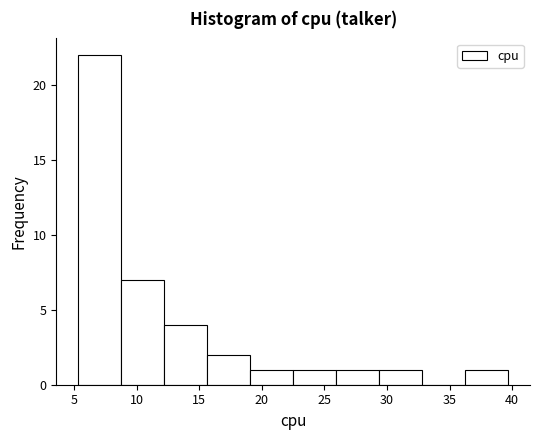

Reading left to right, list every bar in this chart as the range it spans on the x-axis followed by its height. Neither the bar edges nor the heights are printed on the chart, so give them approximately, as read against the axes.

5.5 to 8.5: 22
8.5 to 12.0: 7
12.0 to 15.5: 4
15.5 to 19.0: 2
19.0 to 22.5: 1
22.5 to 26.0: 1
26.0 to 29.5: 1
29.5 to 33.0: 1
33.0 to 36.5: 0
36.5 to 39.5: 1